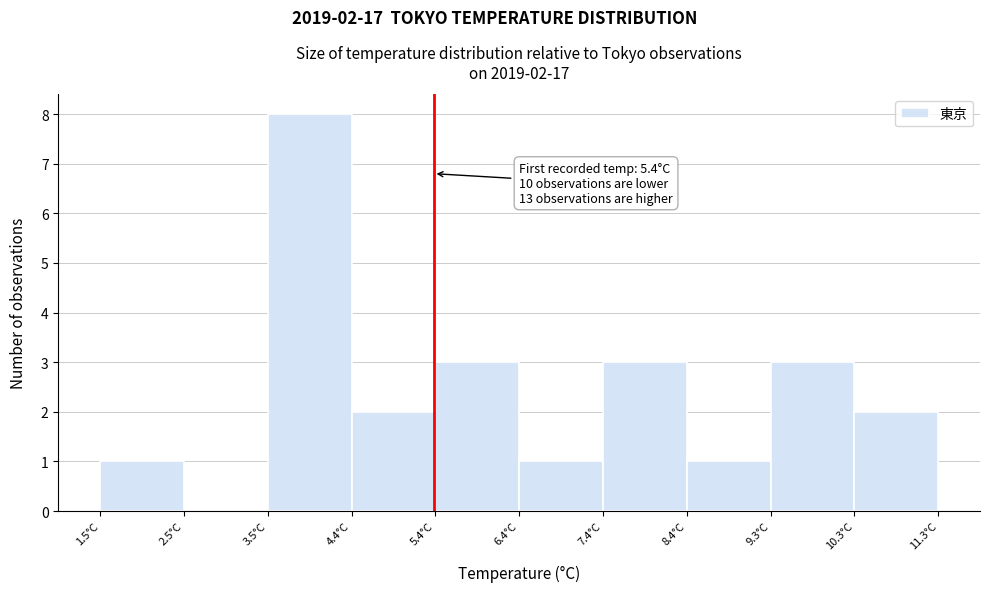

Which range on the x-axis has the tallest bar?

3.46 to 4.44